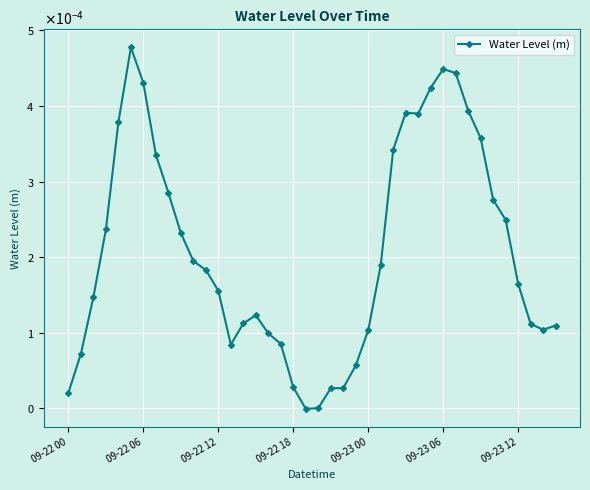

Is this an area chart (filled region under the line)?

No